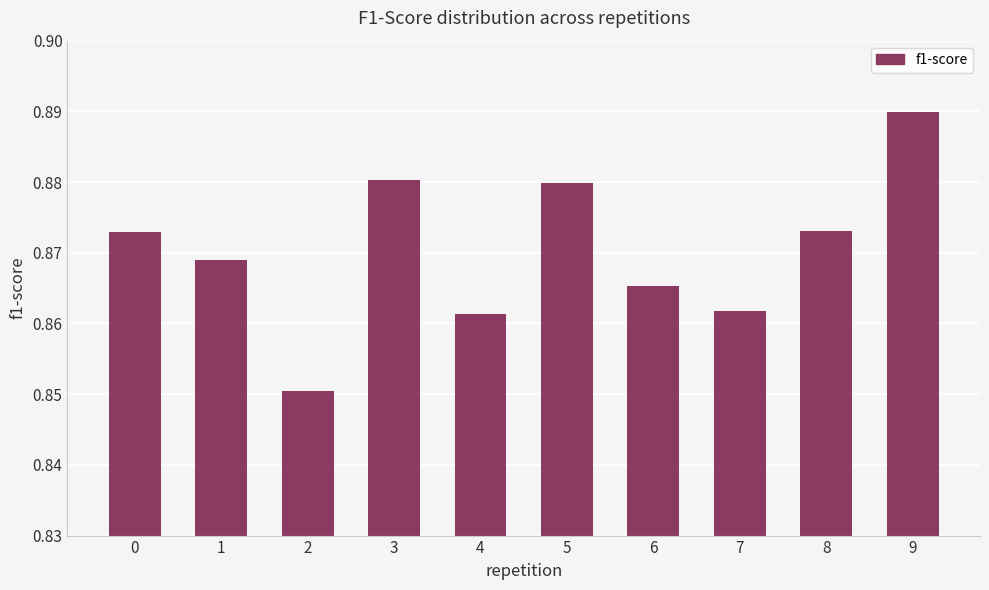

Is it true that the value at 6 is 0.4?

False